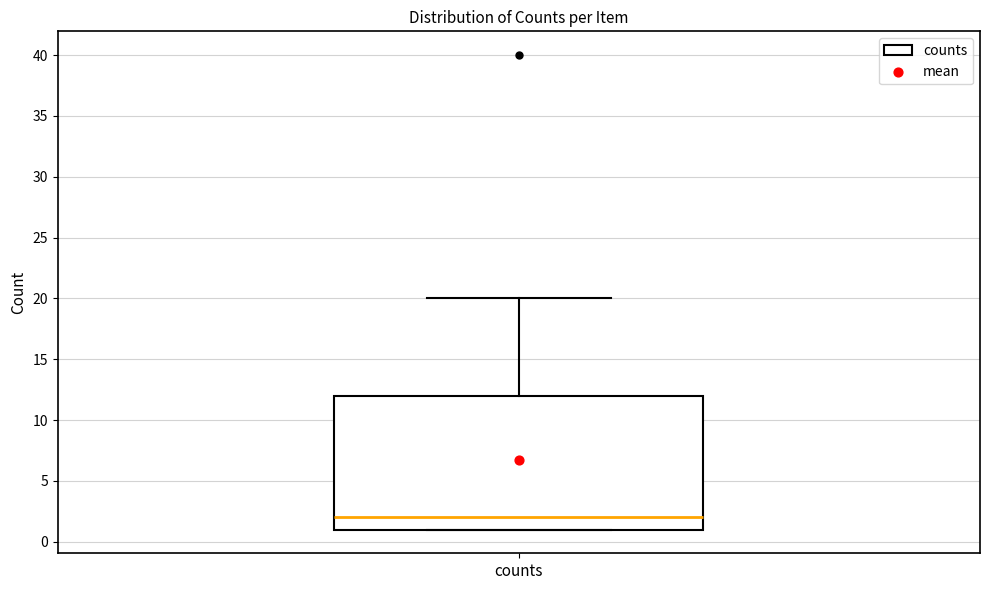

Read this box plot against the y-axis: the position of the median line, the range covered by the box, and the ends of both whiskers. The values are not printed on the chart, so give them approximately, as read against the axis.

median 2, box 1 to 12, whiskers 1 to 20